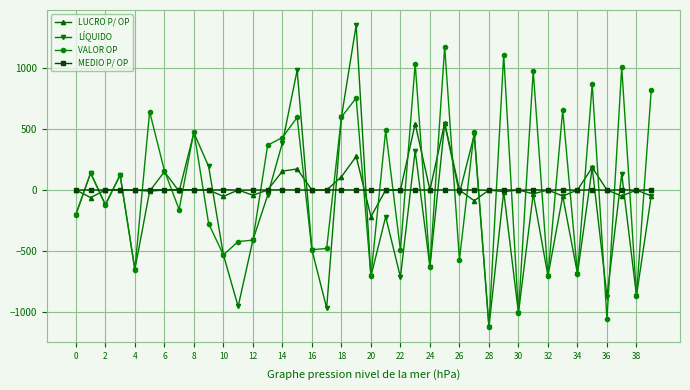

List the series in order of their peak value, highest first.

LÍQUIDO, VALOR OP, LUCRO P/ OP, MEDIO P/ OP